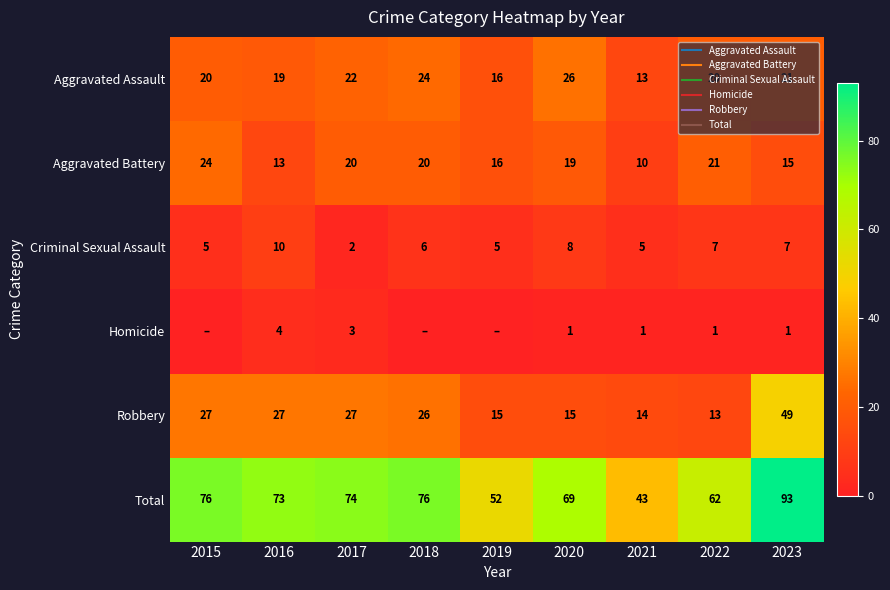

At how many categories does at least one series exceed 87?

1